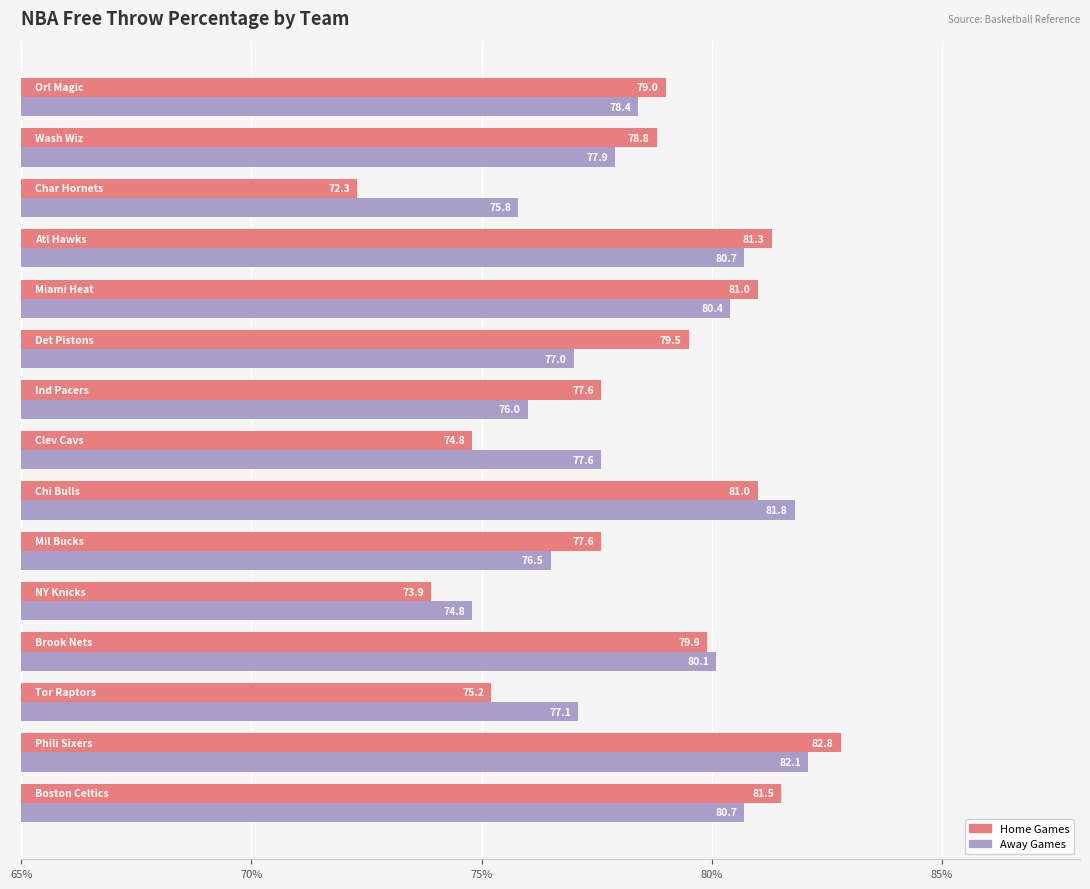

What is the greatest value displayed?

82.8